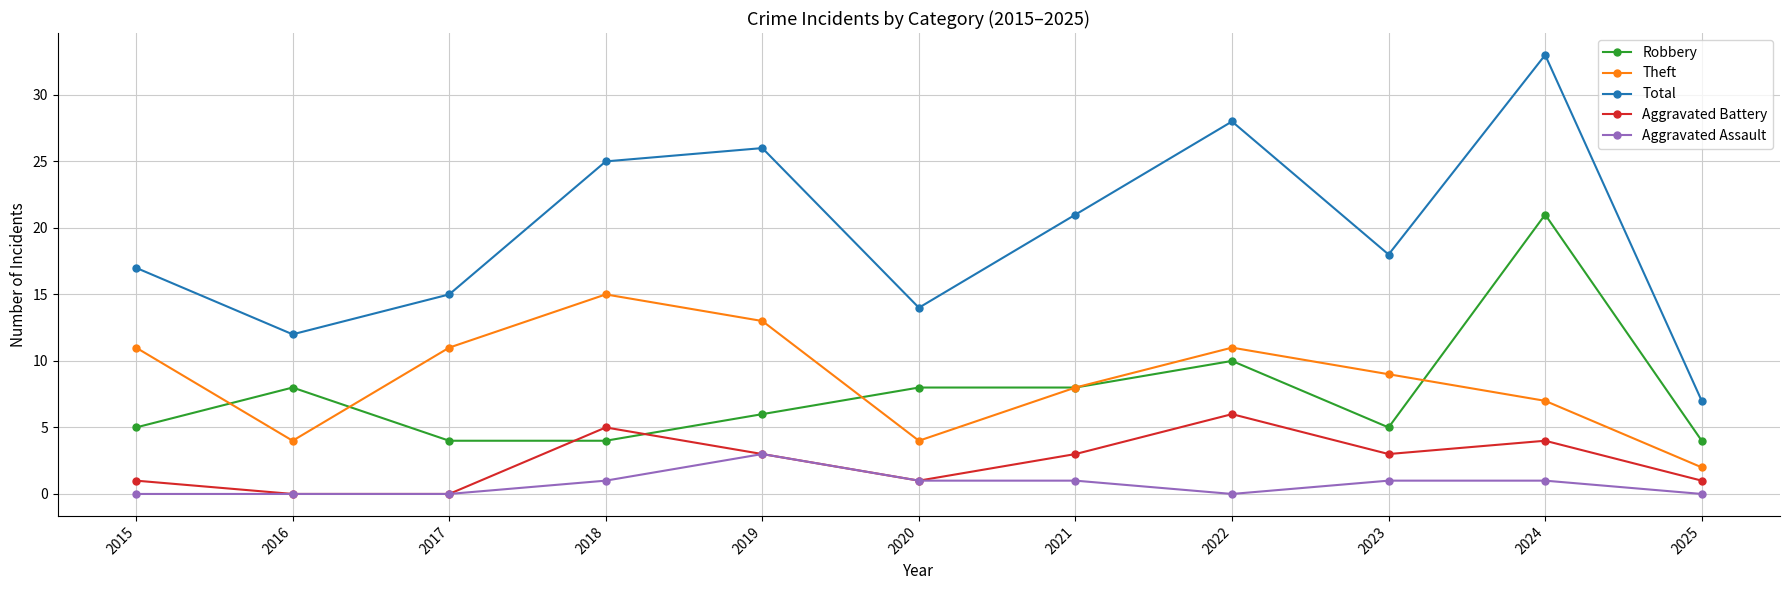

What is the maximum value shown in the chart?

33